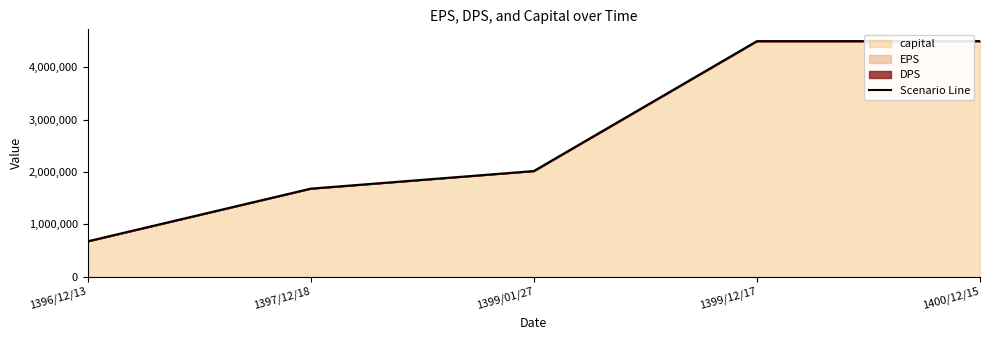

What is the sum of the values at 1399/01/27 and 1399/12/17?

6518534